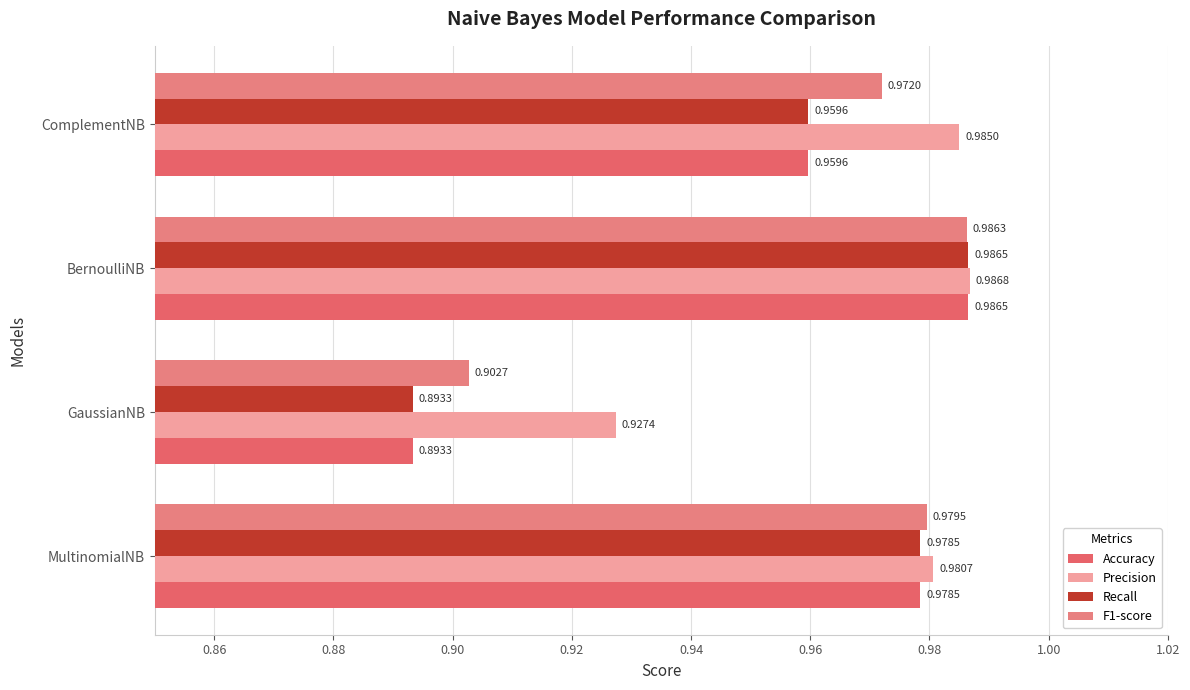

Count the number of data series in this chart.

4